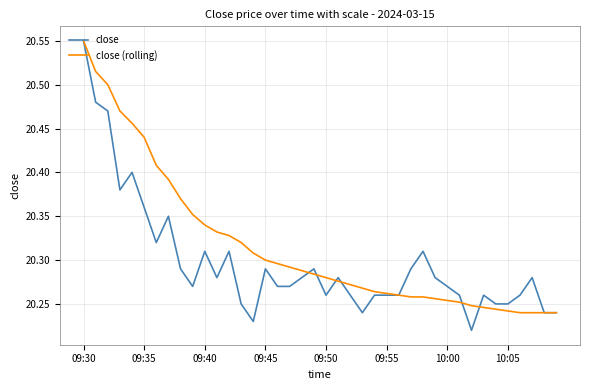

List the series in order of their overall mean, highest first.

close (rolling), close